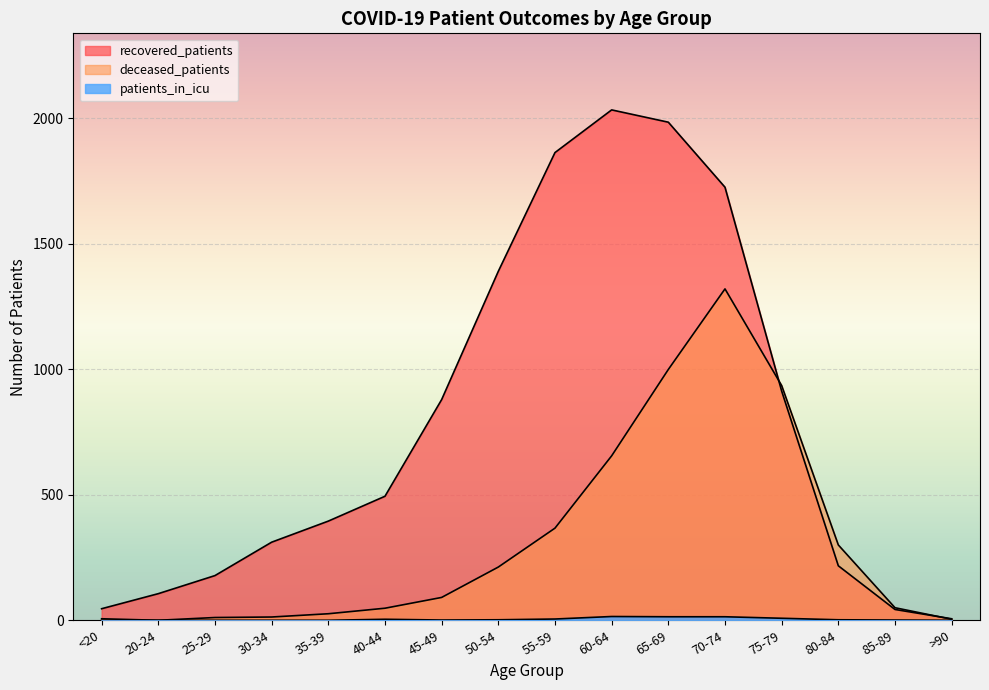

Reading left to right, transcribe all the data shown in this chart.

recovered_patients: <20=46	20-24=106	25-29=178	30-34=311	35-39=395	40-44=494	45-49=879	50-54=1390	55-59=1863	60-64=2033	65-69=1984	70-74=1725	75-79=913	80-84=217	85-89=43	>90=6
deceased_patients: <20=6	20-24=0	25-29=11	30-34=13	35-39=26	40-44=48	45-49=91	50-54=212	55-59=367	60-64=655	65-69=999	70-74=1320	75-79=935	80-84=300	85-89=50	>90=4
patients_in_icu: <20=0	20-24=0	25-29=0	30-34=0	35-39=0	40-44=4	45-49=1	50-54=2	55-59=5	60-64=15	65-69=14	70-74=14	75-79=8	80-84=2	85-89=1	>90=0